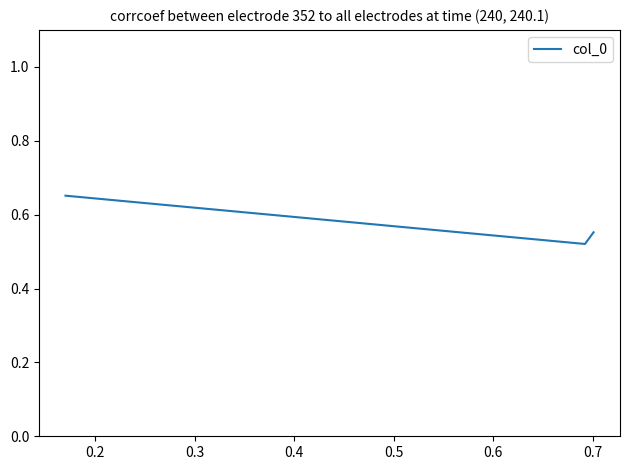

What is the sum of all values?

1.7